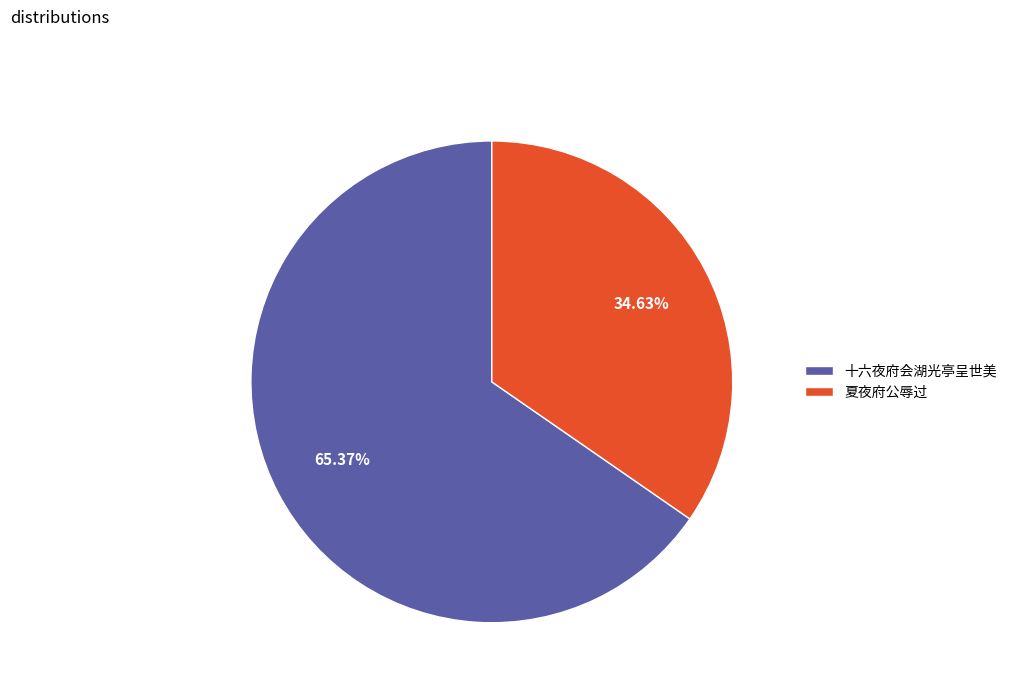

Count the number of slices in the pie.

2